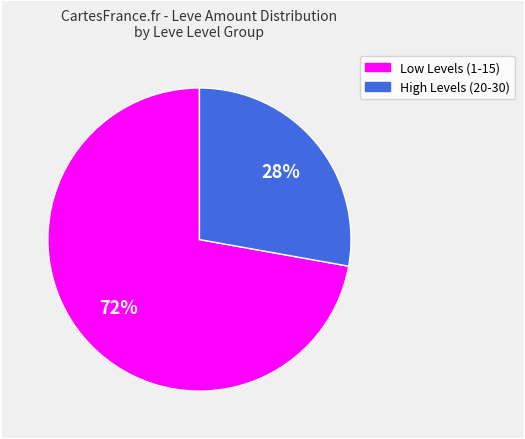

To the nearest percent, what is the average slice percentage?

50%